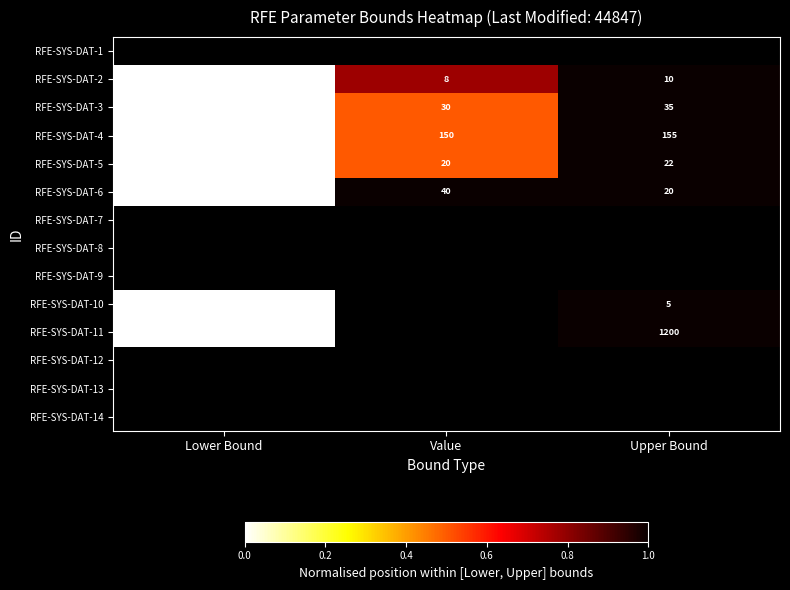

What is the average value of the RFE-SYS-DAT-4 series?

150